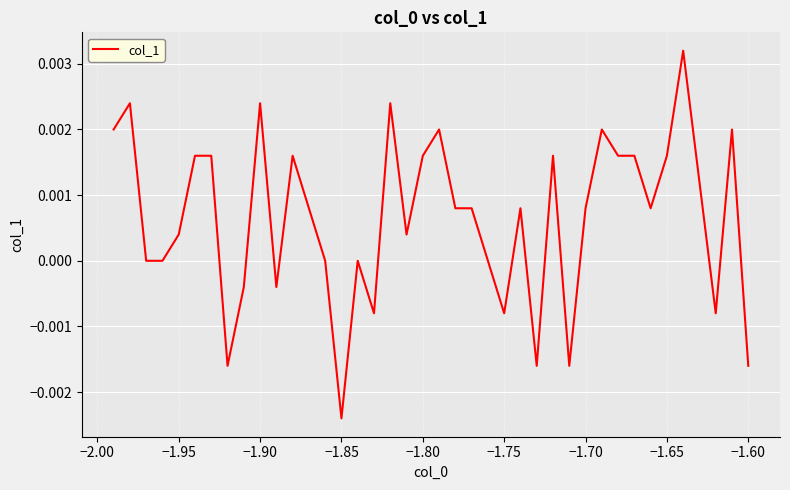

How many lines are shown in the chart?

1